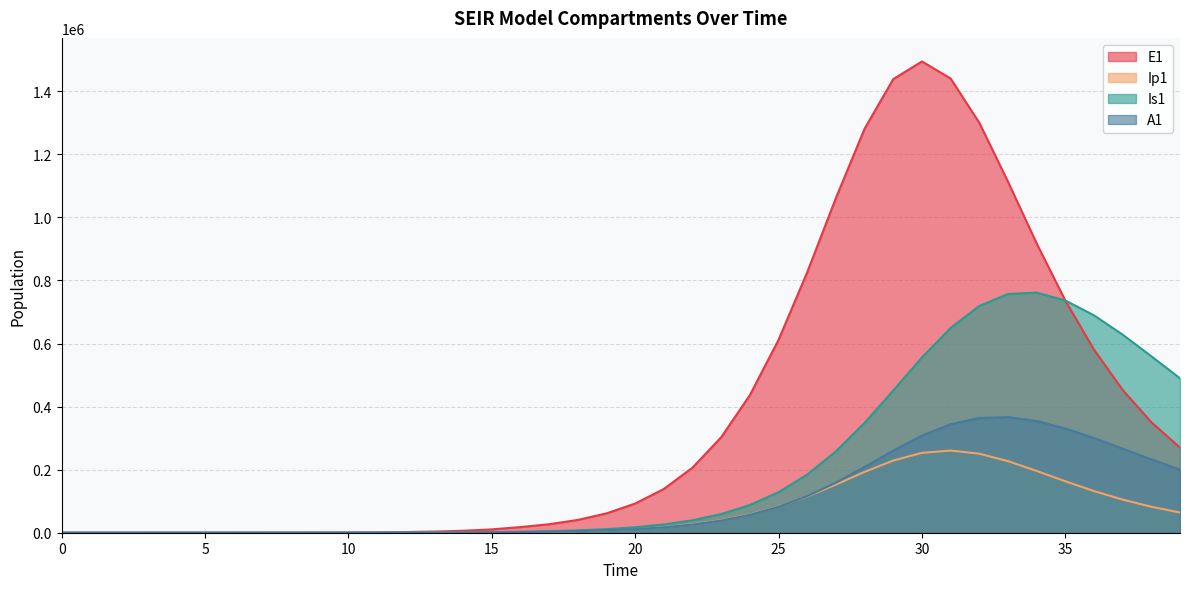

True or false: Is1 and Ip1 cross at least once.

False